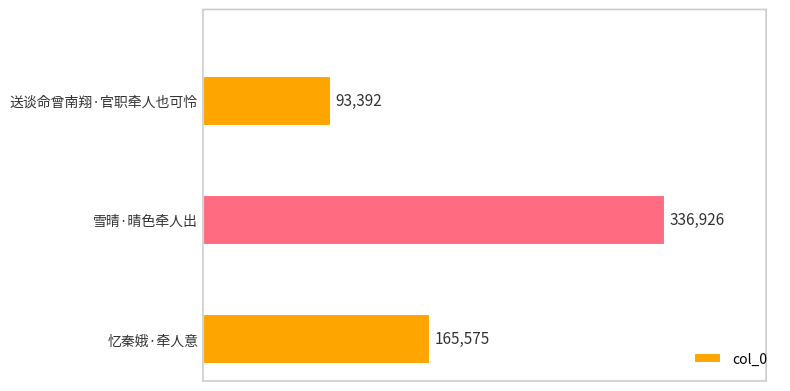

Which label corresponds to the smallest value in the chart?

送谈命曾南翔·官职牵人也可怜